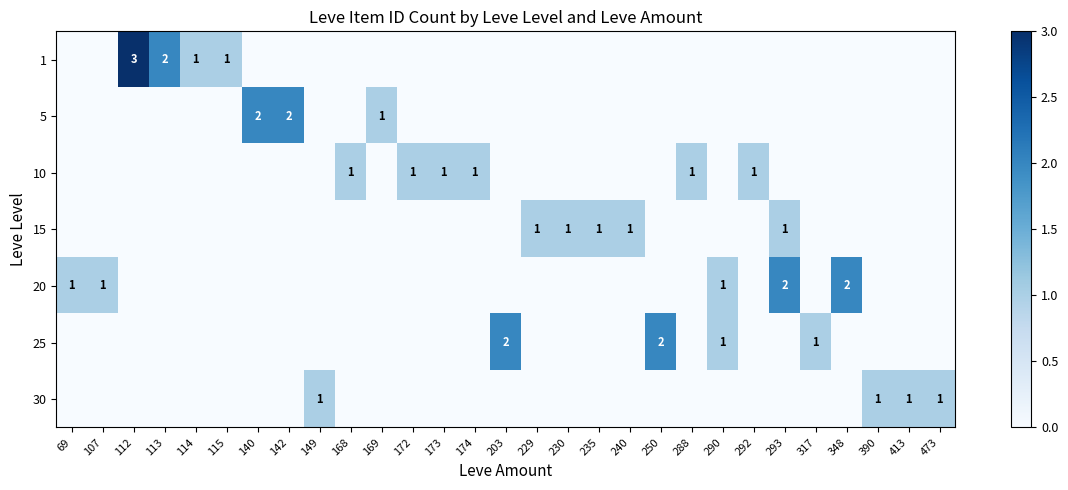

Count the number of categories in the chart.

29